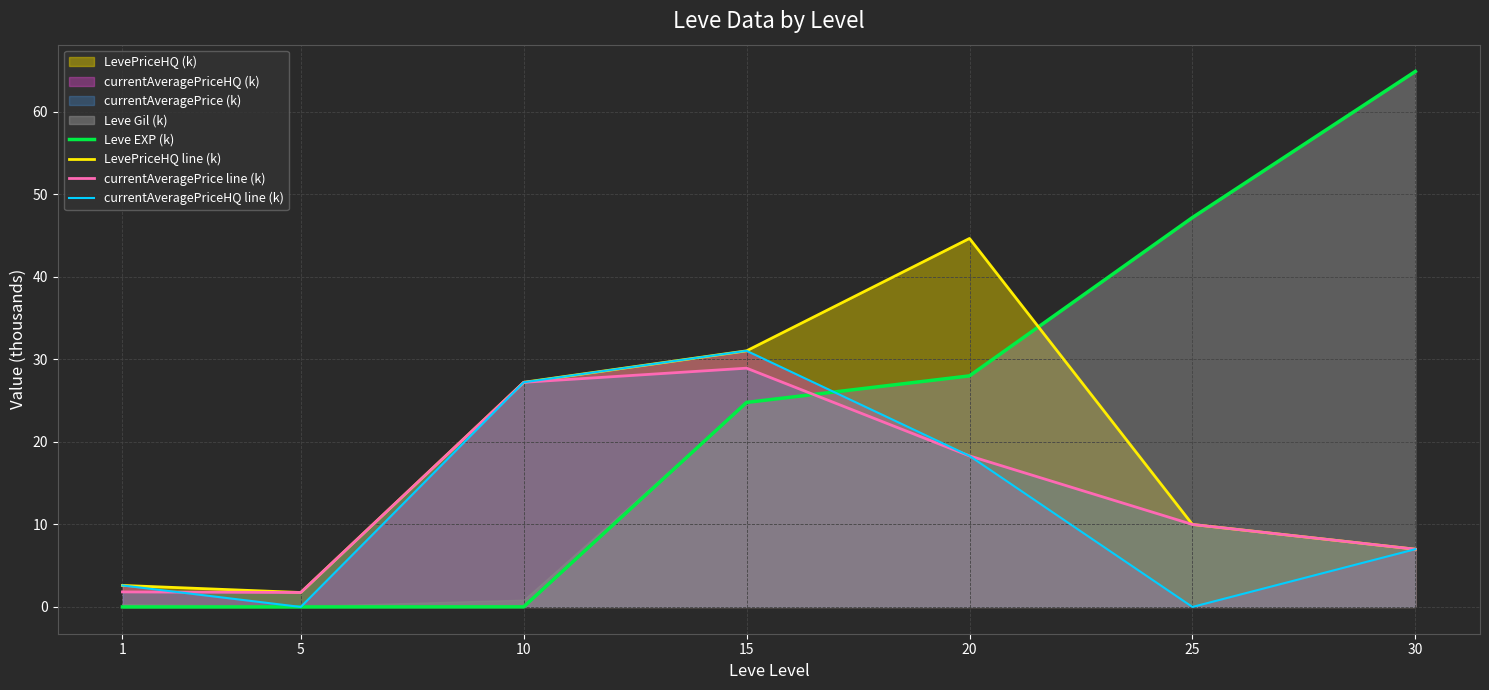

At which category is the sum across all series the highest?

15